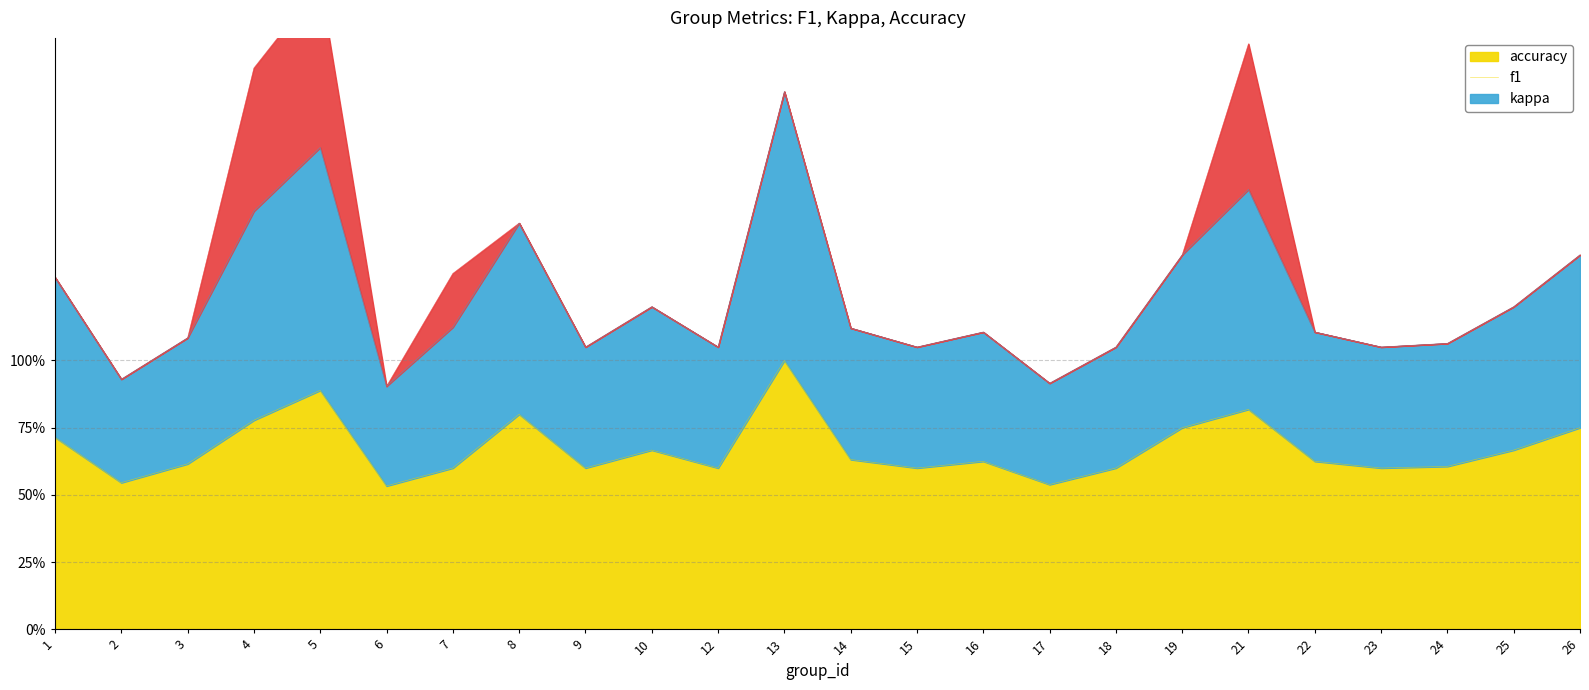

True or false: f1 and accuracy intersect in this chart.

False